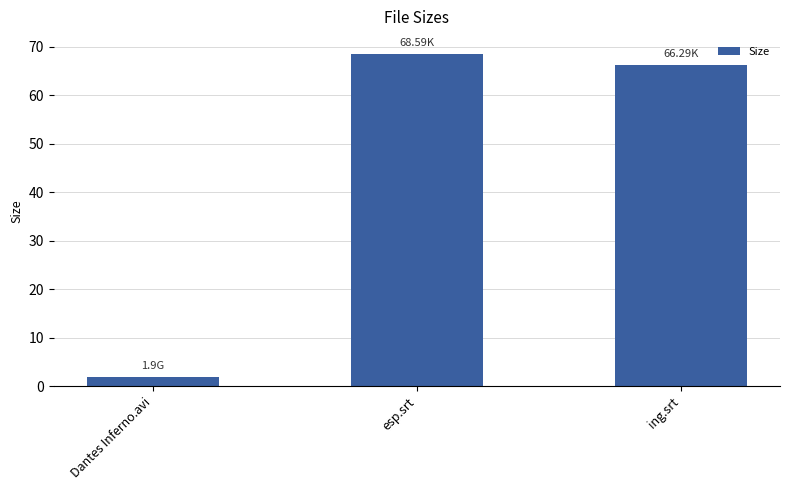

Where does the data first go above 66?

esp.srt